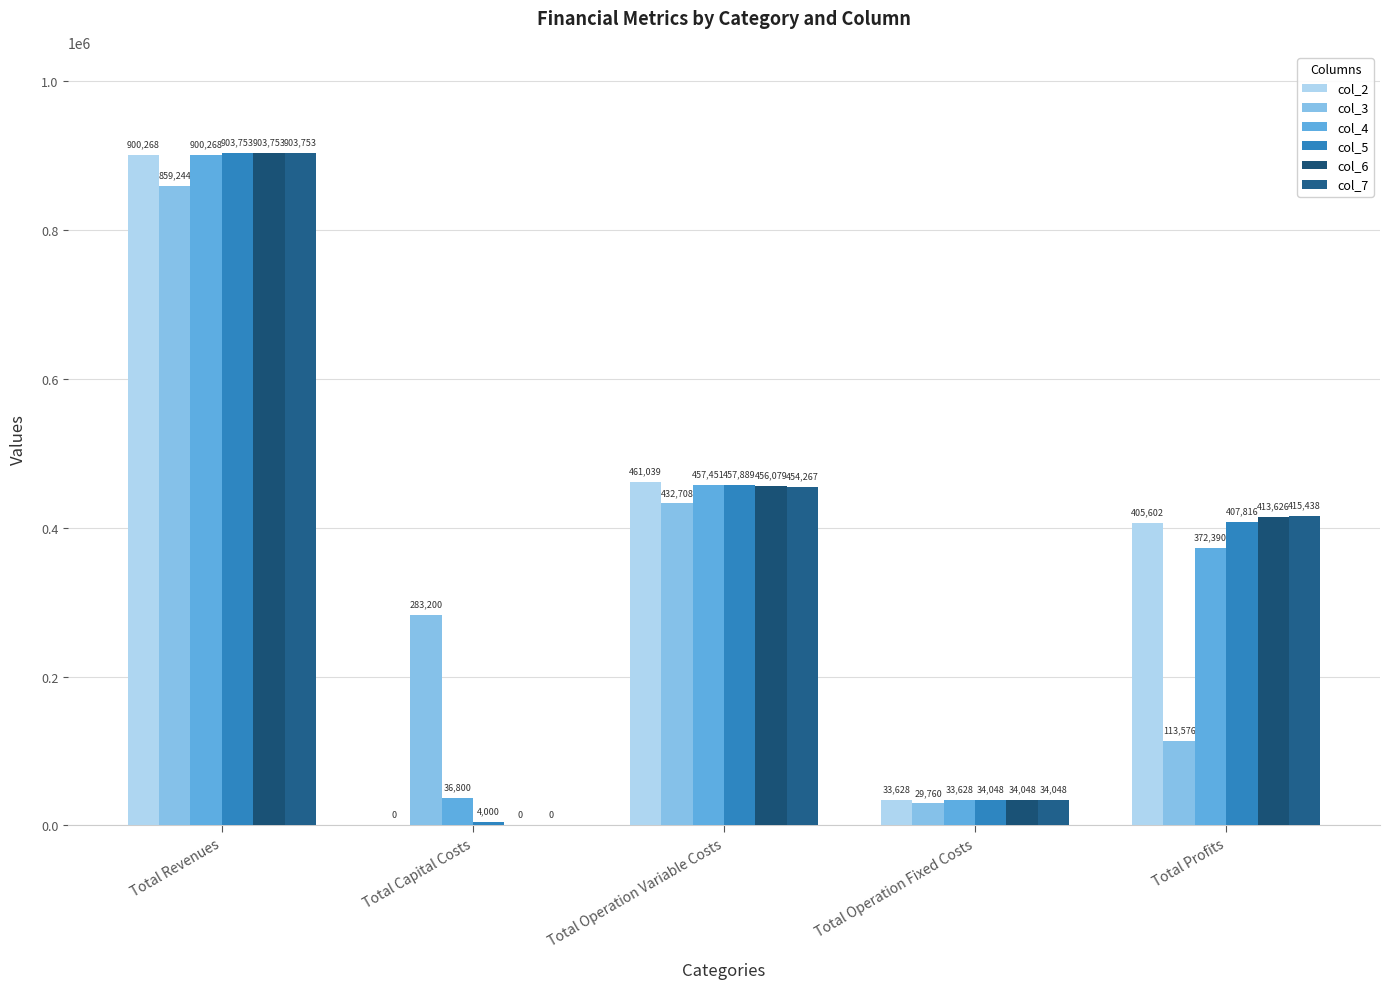

What are all the series names shown in the legend?

col_2, col_3, col_4, col_5, col_6, col_7